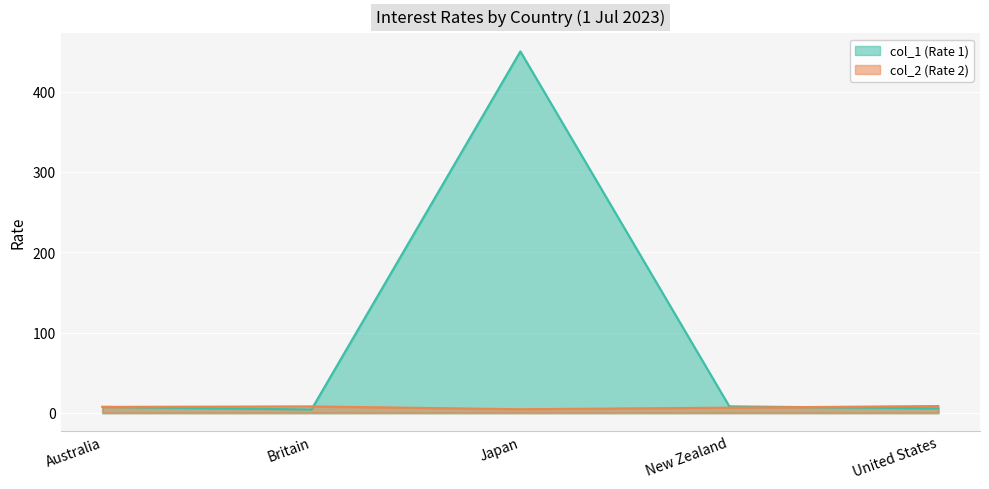

How many interior local valleys does the col_1 series have?

1